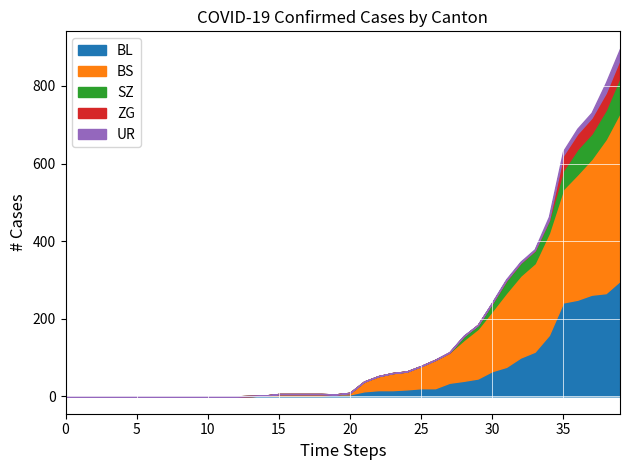

What is the highest value of the BL series?

298